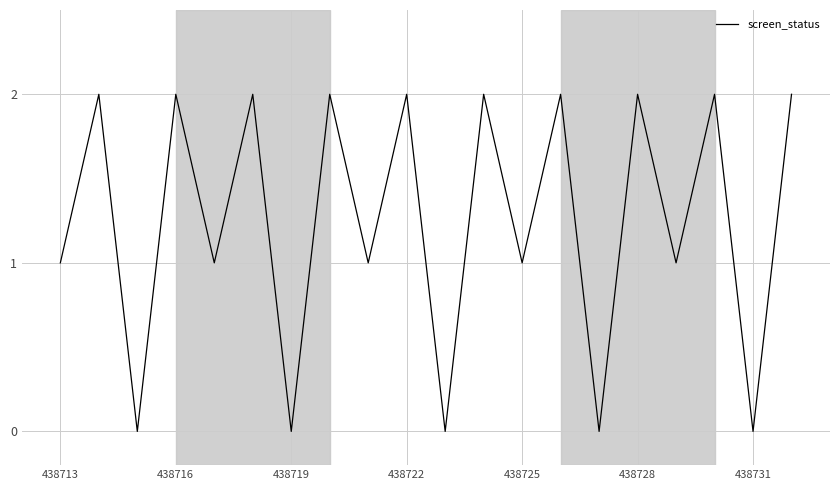

Count the values in the range 1 to 2.

15